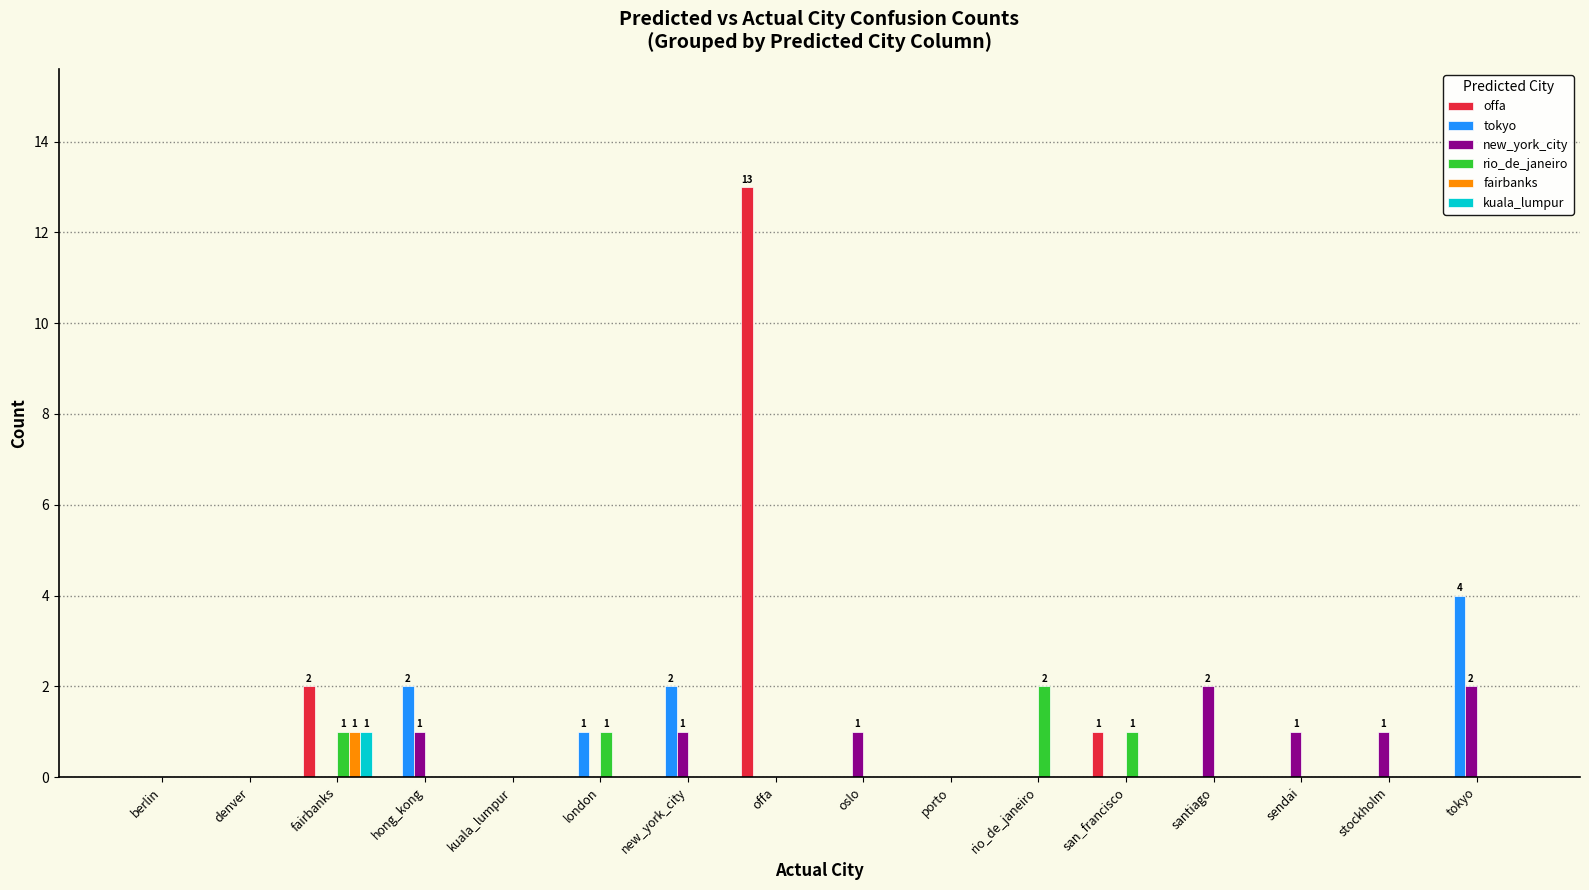

How many data points does each series have?

16